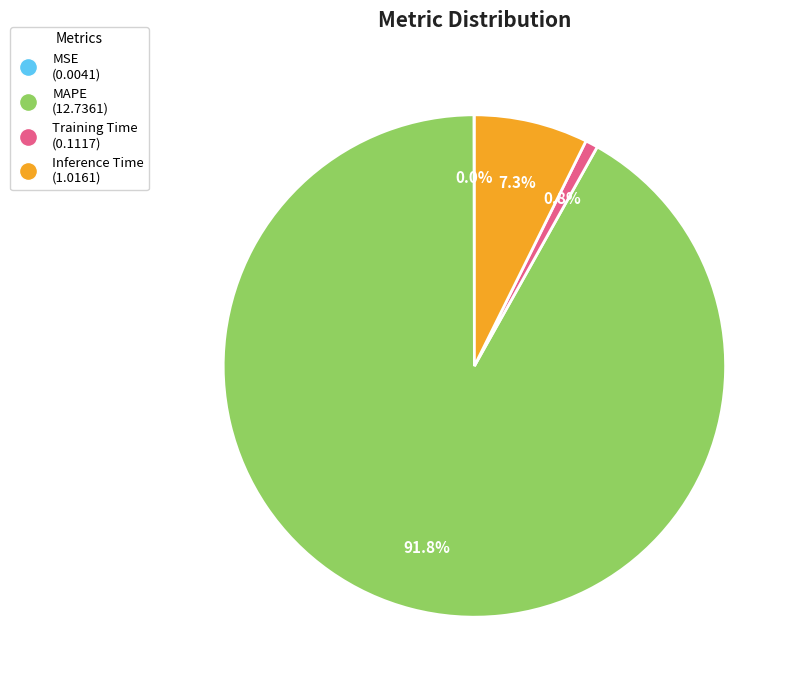

What is the largest slice in the pie chart?

MAPE